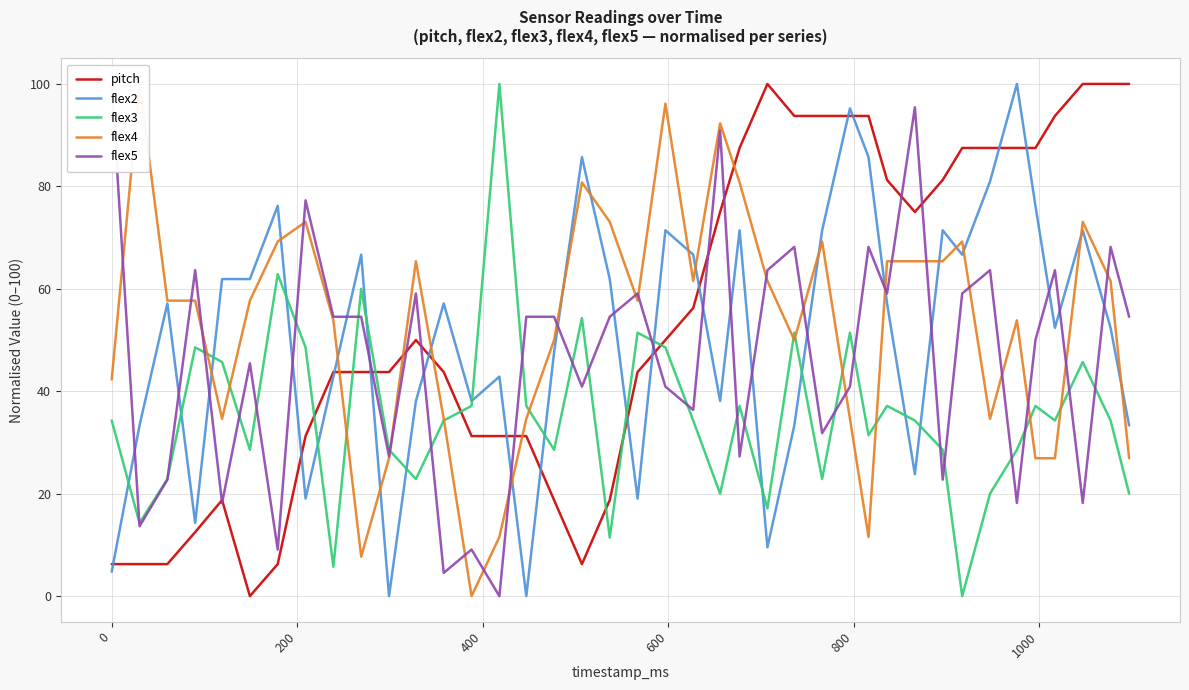

True or false: pitch and flex3 cross at least once.

True